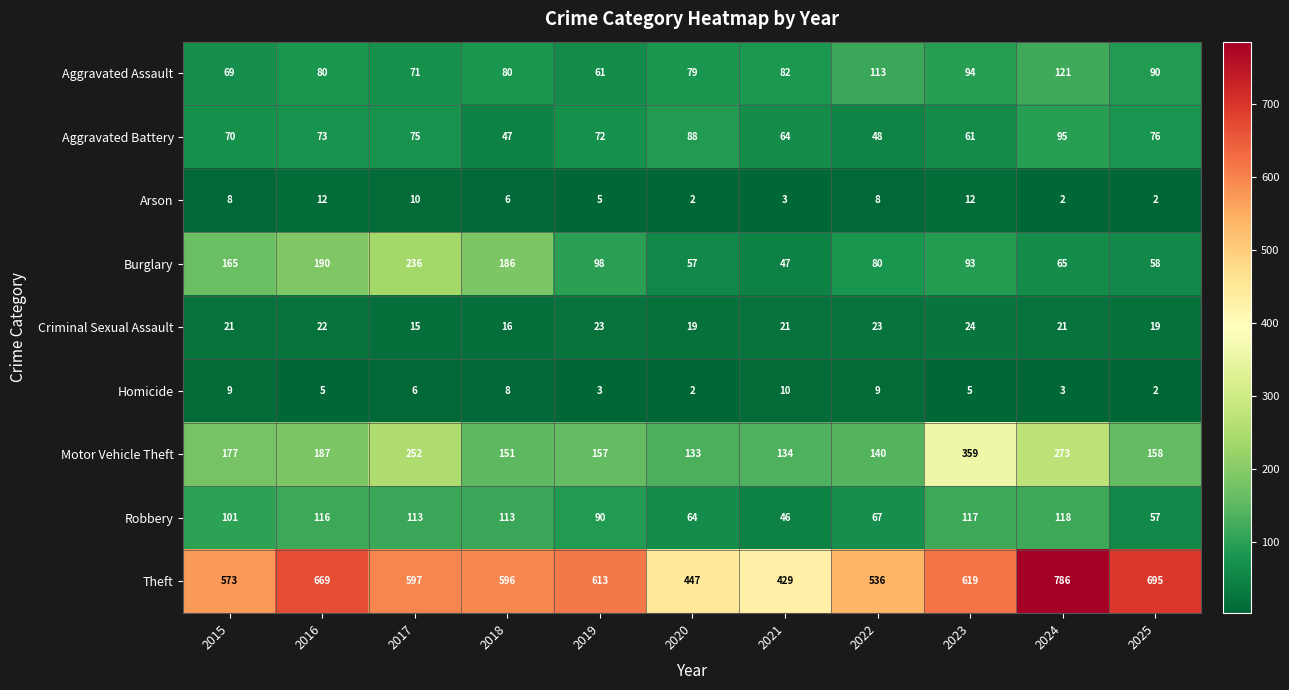

Read the Robbery value at 2016, to the nearest 5.

115